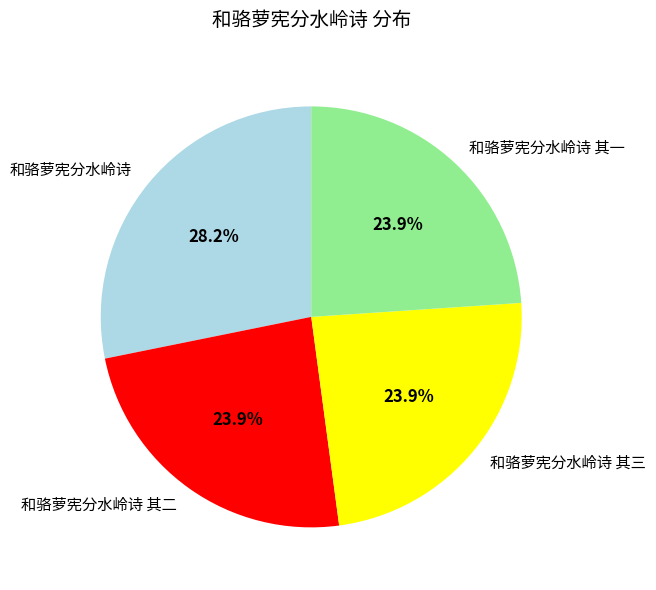

To the nearest percent, what percentage of the pie is 和骆萝宪分水岭诗 其一?

24%